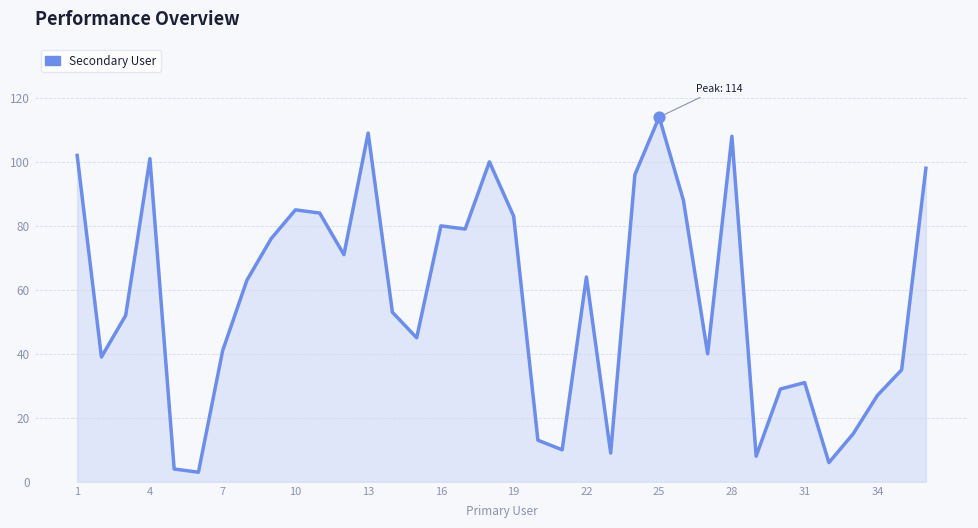

What is the greatest value displayed?

114